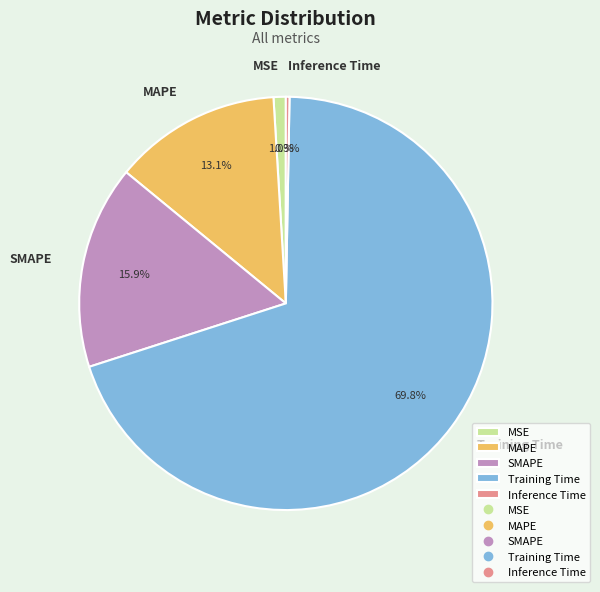

What is the total percentage of SMAPE and MSE?

16.9%